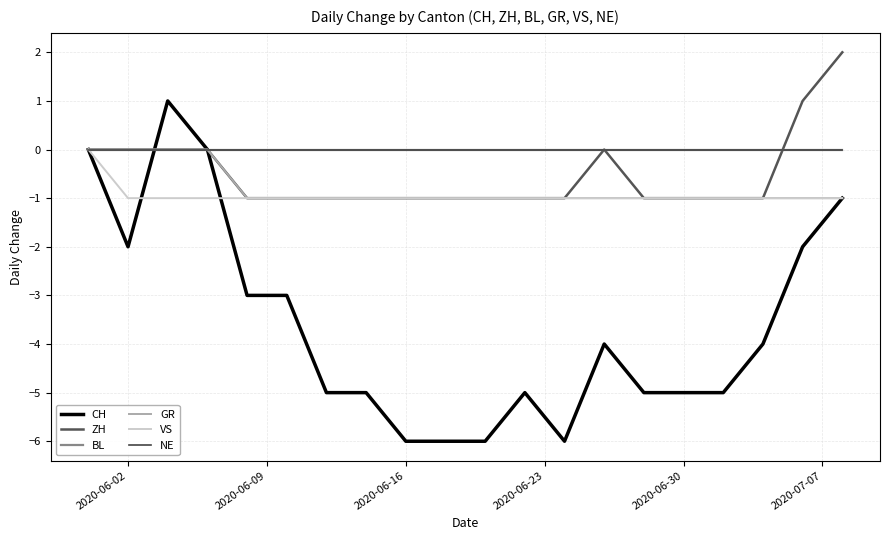

Which series has the largest total across all categories?

BL